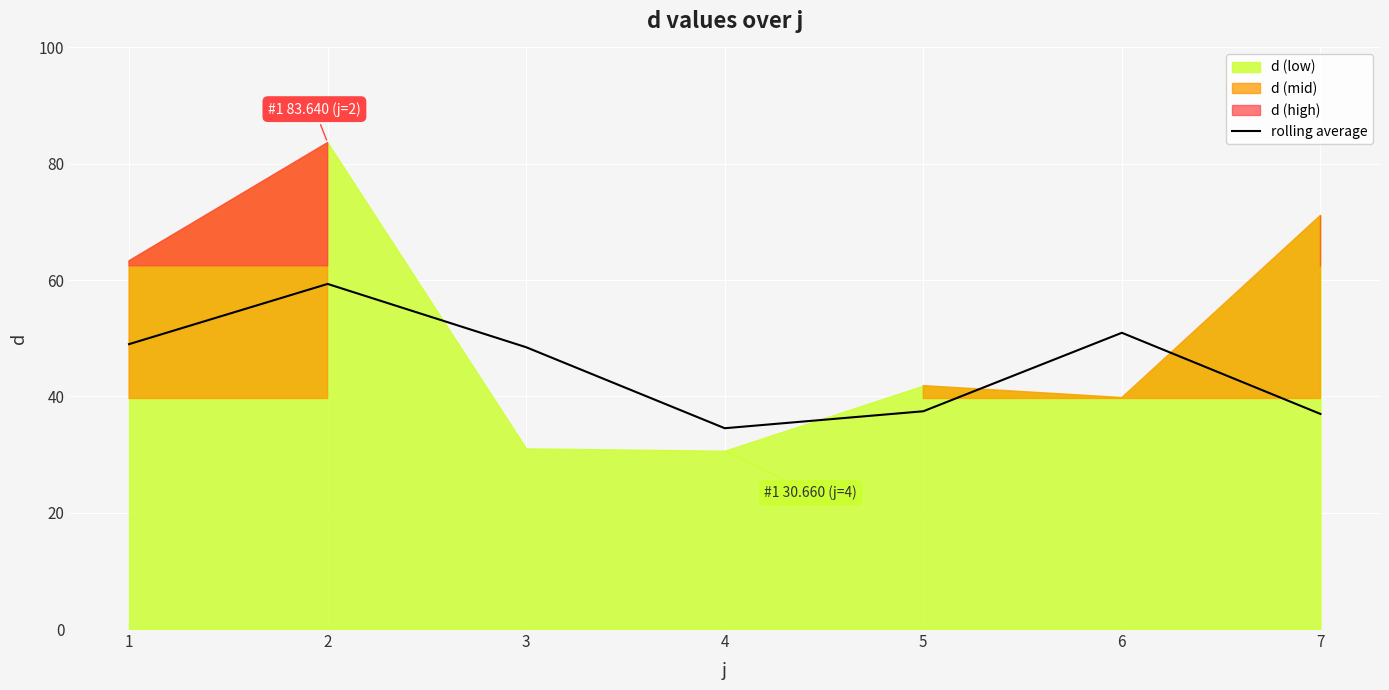

How many interior local peaks (higher than both neighbors) does the data have?

2